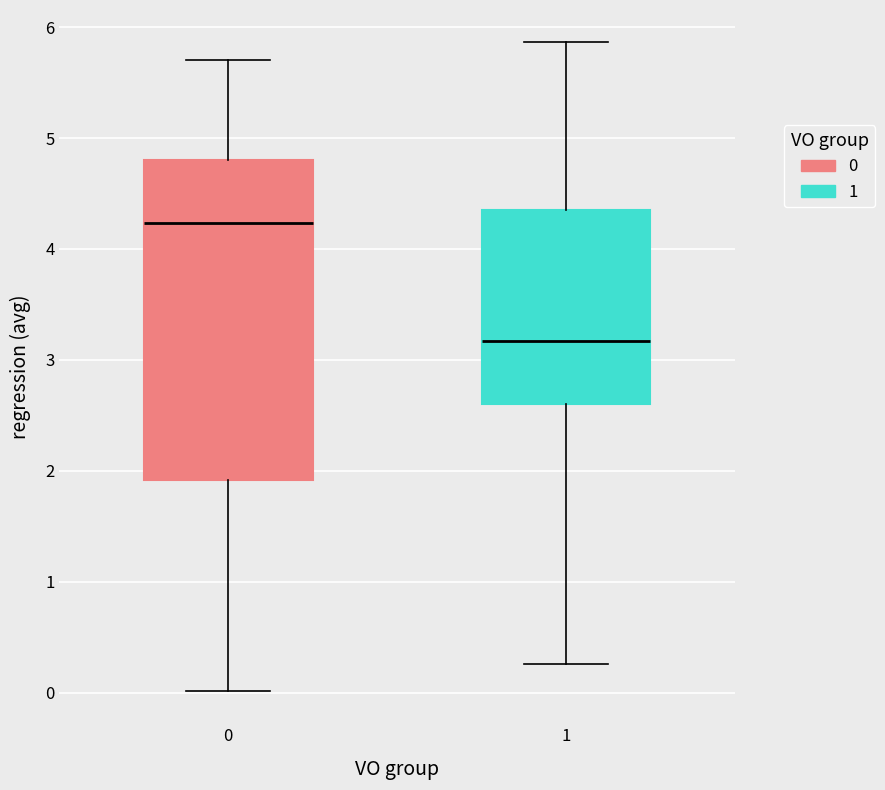

Reading left to right, read every box against the y-axis: the position of its median line, the range the box covers, and the ends of its whiskers. The values are not printed on the chart, so give them approximately, as read against the axis.

0: median 4.2, box 1.9 to 4.8, whiskers 0.0 to 5.7
1: median 3.2, box 2.6 to 4.4, whiskers 0.3 to 5.9